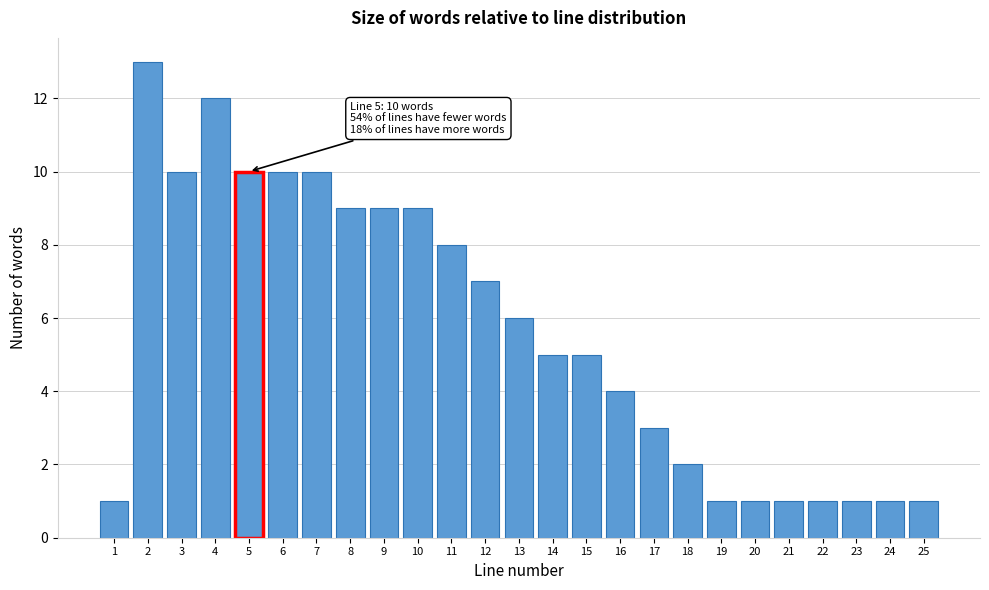

Reading left to right, what are all the values shown in this chart?

1	13	10	12	10	10	10	9	9	9	8	7	6	5	5	4	3	2	1	1	1	1	1	1	1